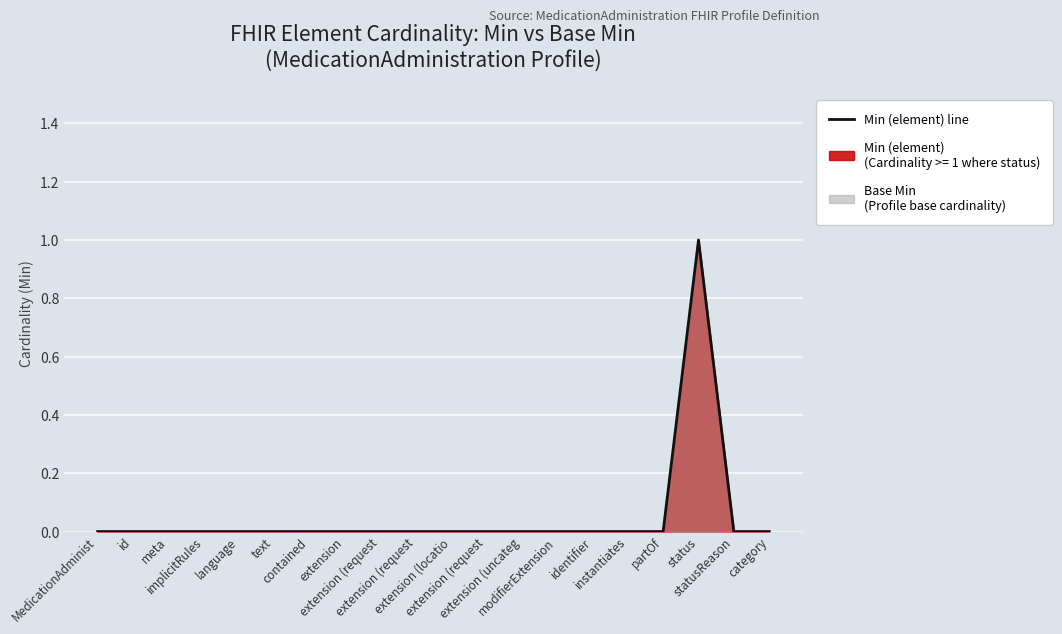

At which category does the data reach its first local peak?

status